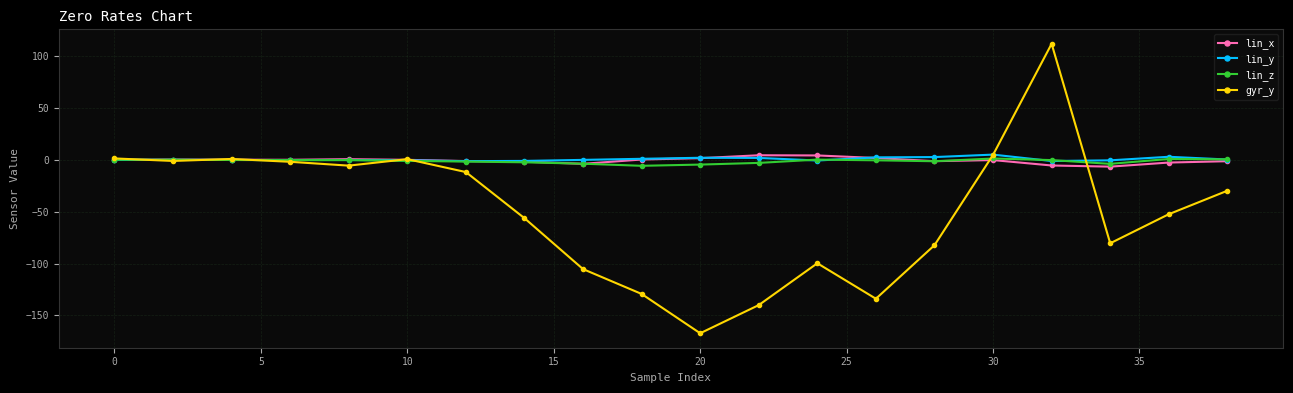

True or false: lin_y has more than 1 points higher than both neighbors.

True